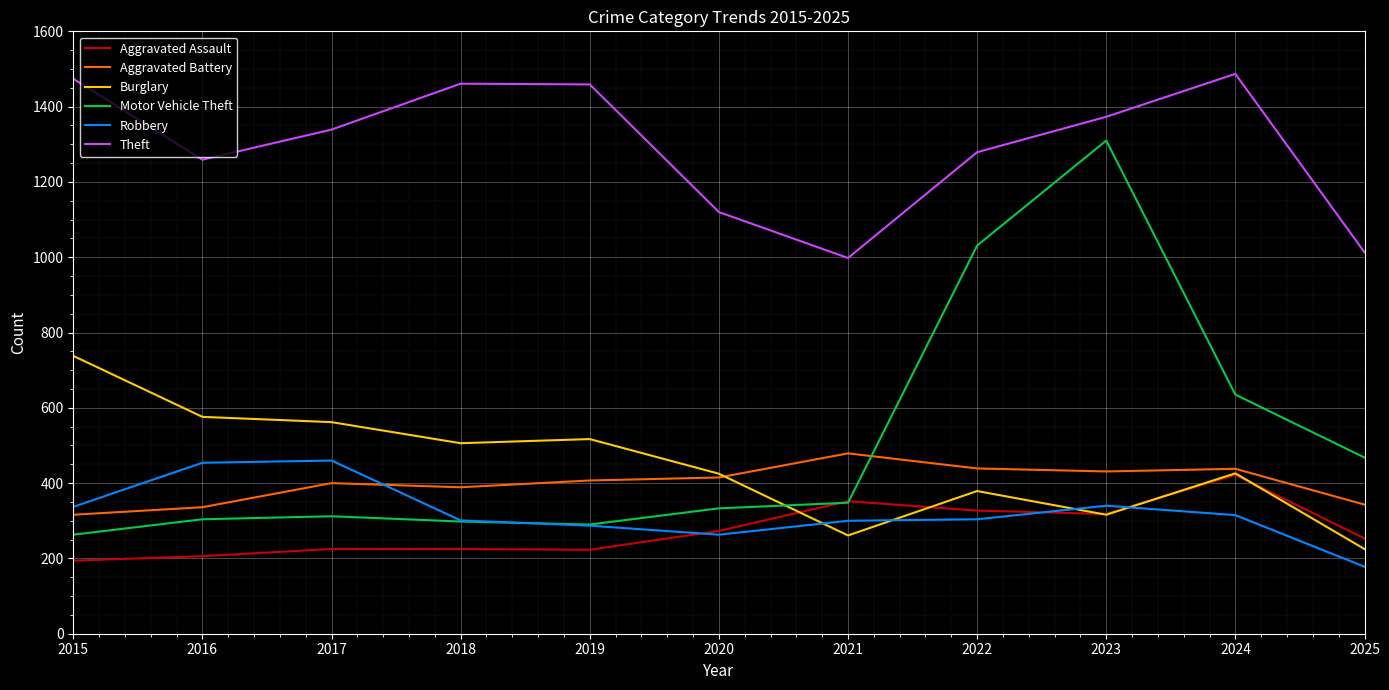

Which series has the largest range (max minus min)?

Motor Vehicle Theft